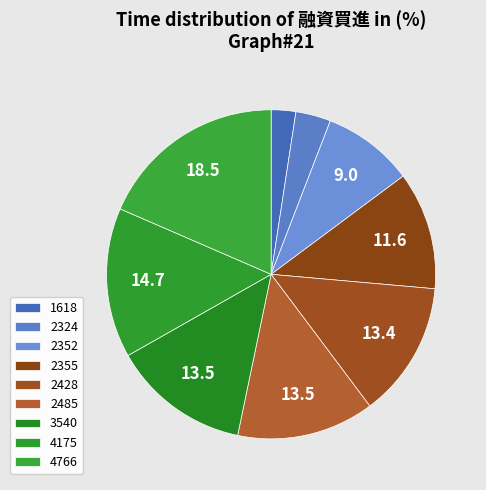

To the nearest percent, what percentage of the pie is 2428?

13%